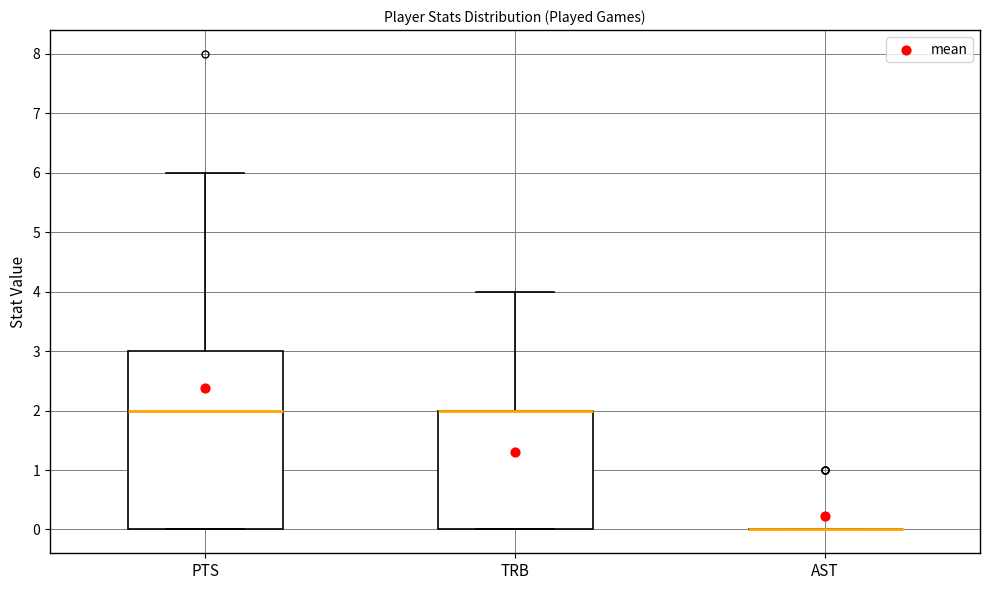

Reading left to right, transcribe this box plot: for each box, give where its median line is, the range the box spans, and where its two whiskers end, as read against the y-axis. The values are not printed on the chart, so give them approximately, as read against the axis.

PTS: median 2, box 0 to 3, whiskers 0 to 6
TRB: median 2 (drawn on the box's upper edge), box 0 to 2, whiskers 0 to 4
AST: box collapsed to a line at 0, whiskers 0 to 0